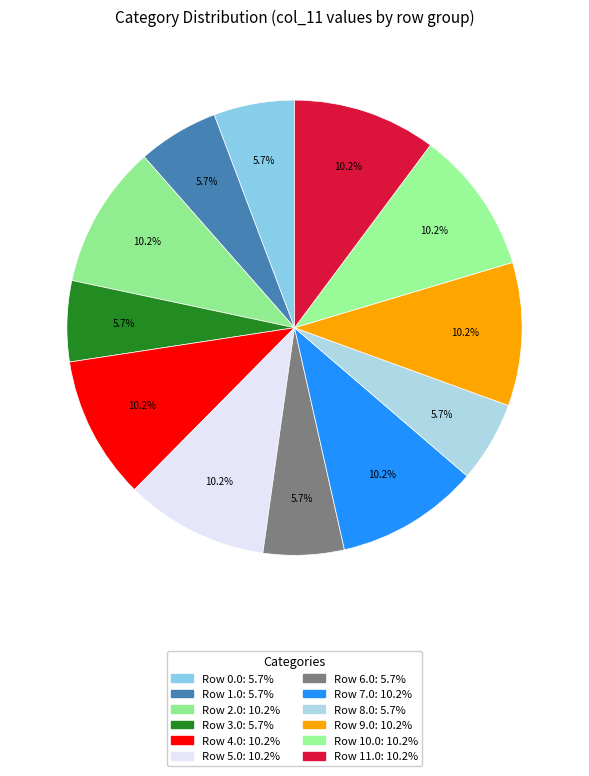

Does any single category account for the majority?

No